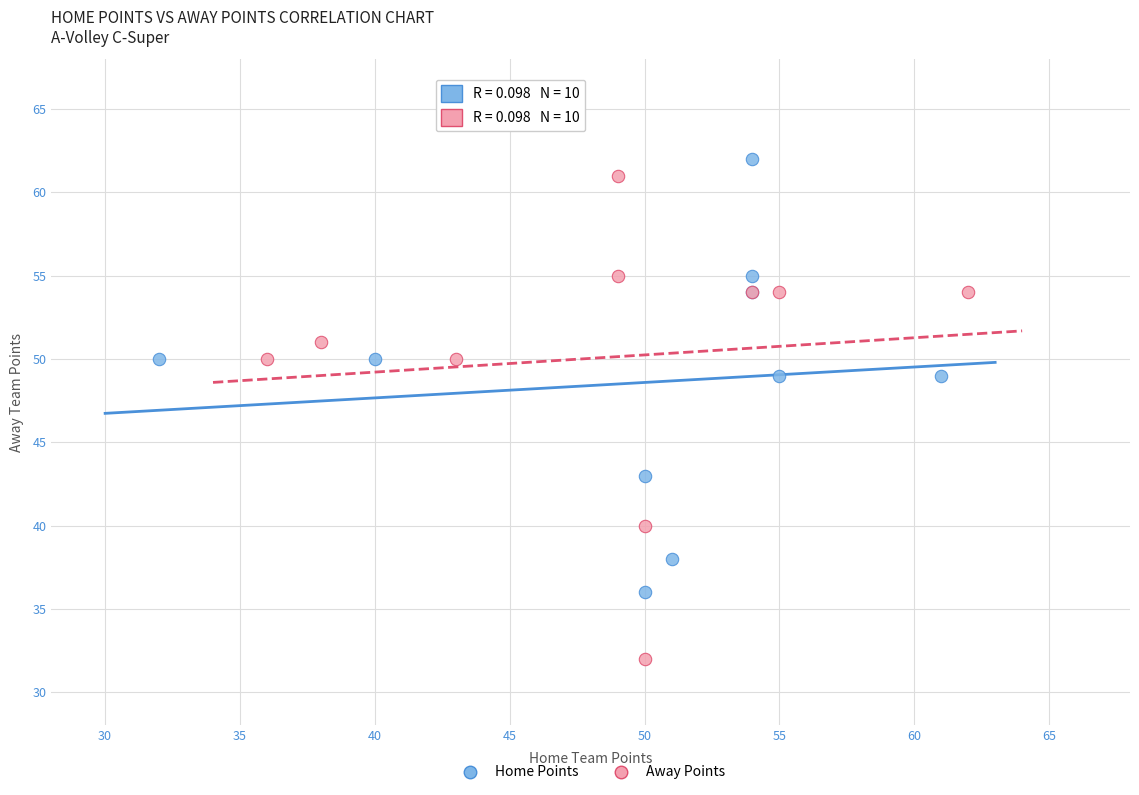

Which series contains the lowest Y value?

Away Points